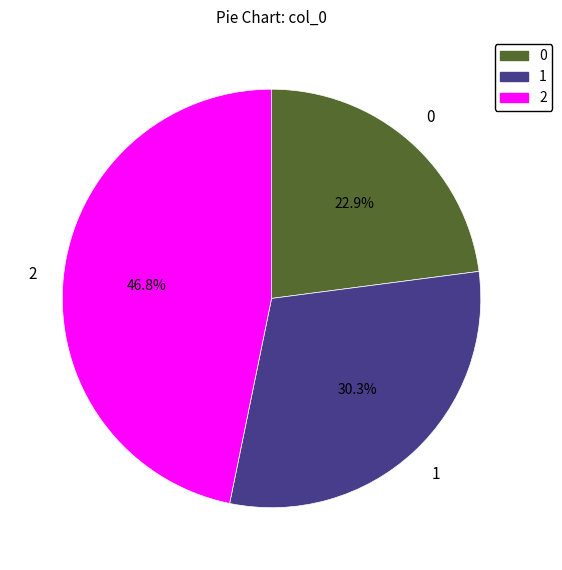

Count the number of slices in the pie.

3